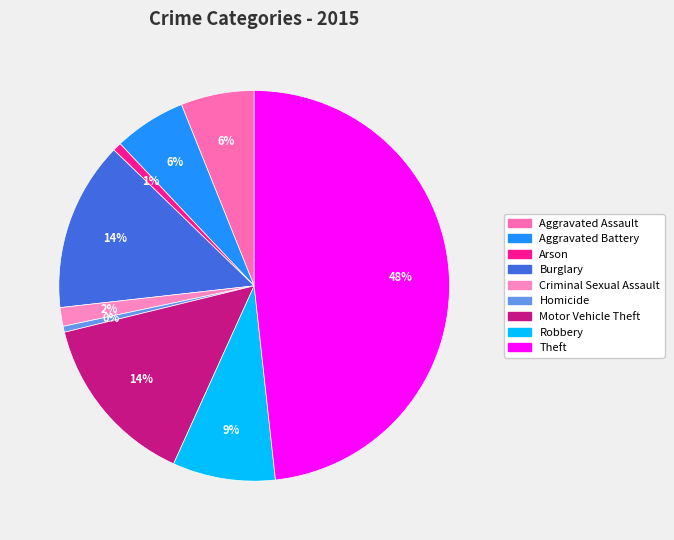

The Criminal Sexual Assault slice represents 16% of the pie. True or false?

False